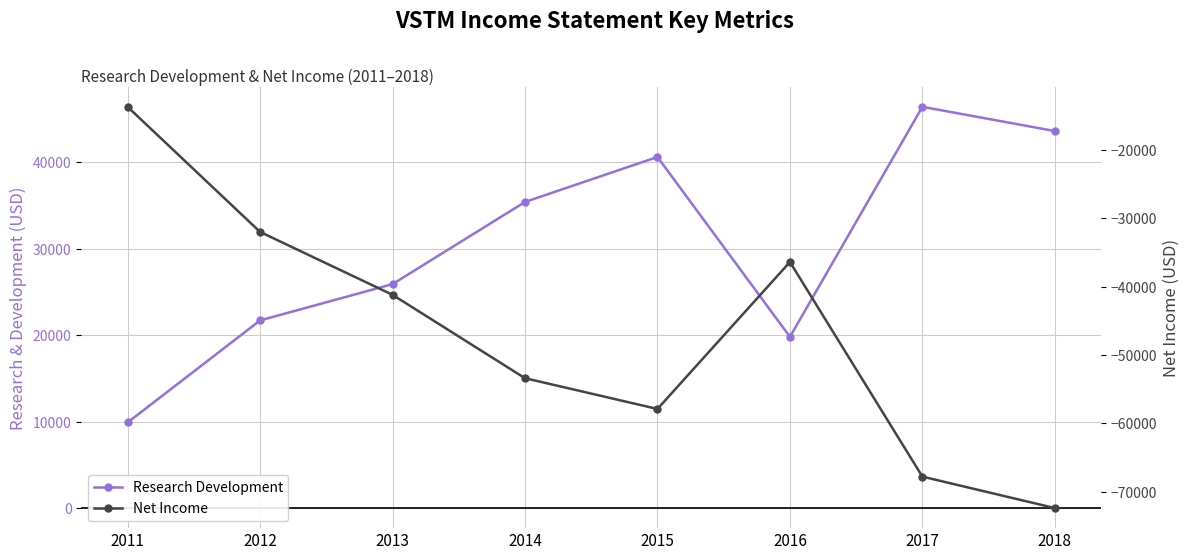

Is the value of Net Income at 2014 greater than the value of Research Development at 2015?

No